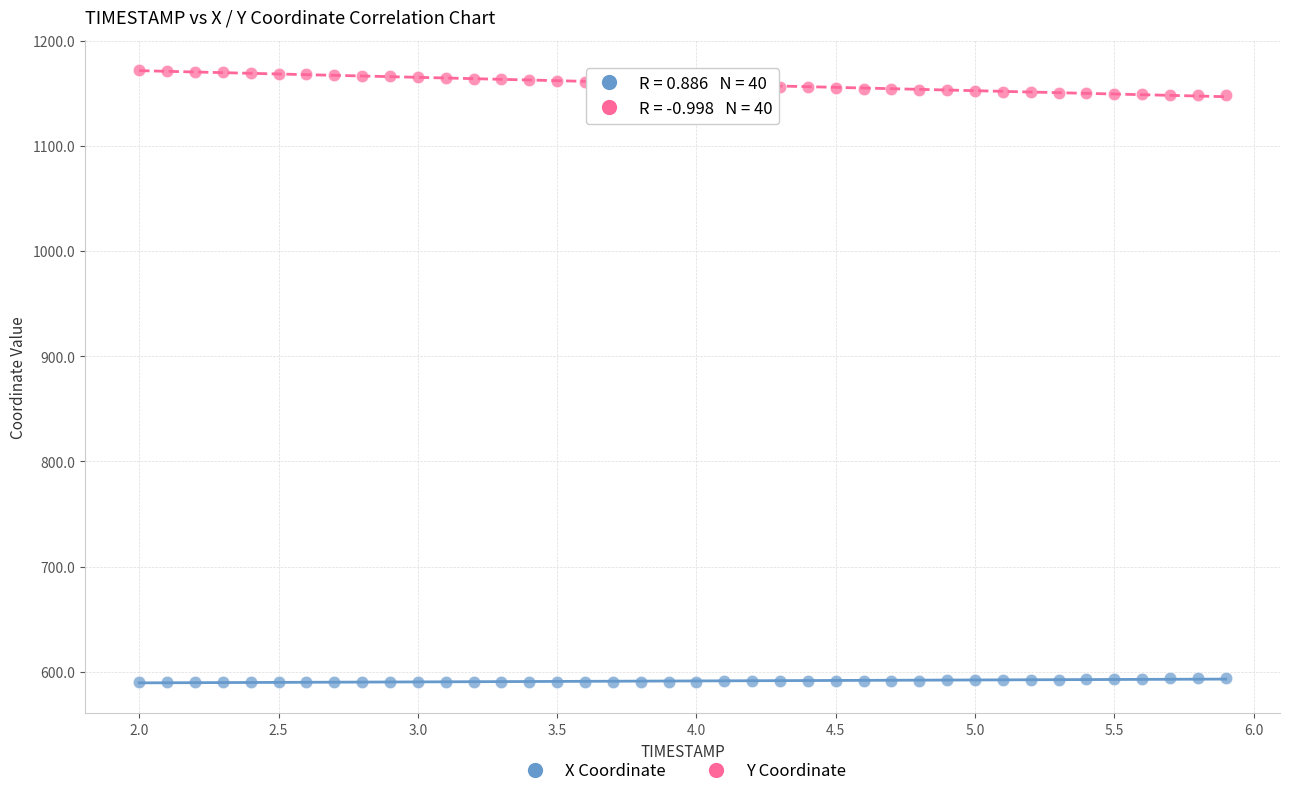

Which series contains the highest Y value?

Y Coordinate